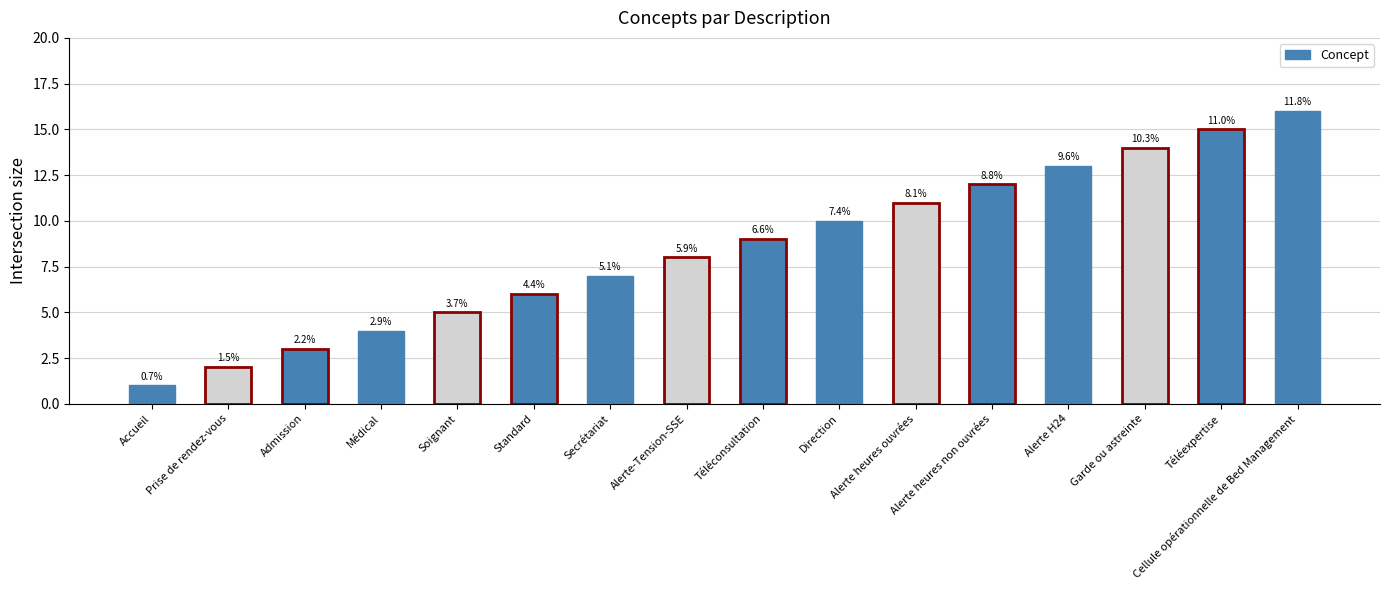

The chart shows a value of 13 at Alerte H24. True or false?

True